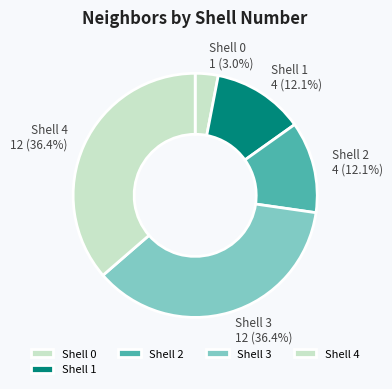

Do Shell 3 and Shell 0 together represent more than half of the pie?

No